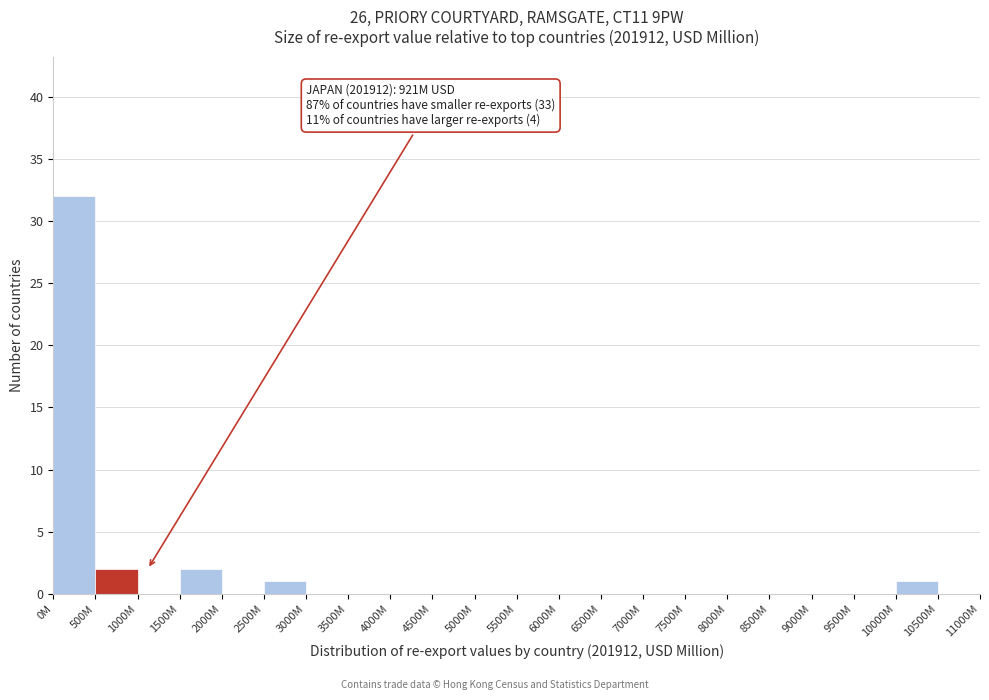

Reading left to right, extract all data points from this chart.

0M=32	500M=2	1000M=0	1500M=2	2000M=0	2500M=1	3000M=0	3500M=0	4000M=0	4500M=0	5000M=0	5500M=0	6000M=0	6500M=0	7000M=0	7500M=0	8000M=0	8500M=0	9000M=0	9500M=0	10000M=1	10500M=0